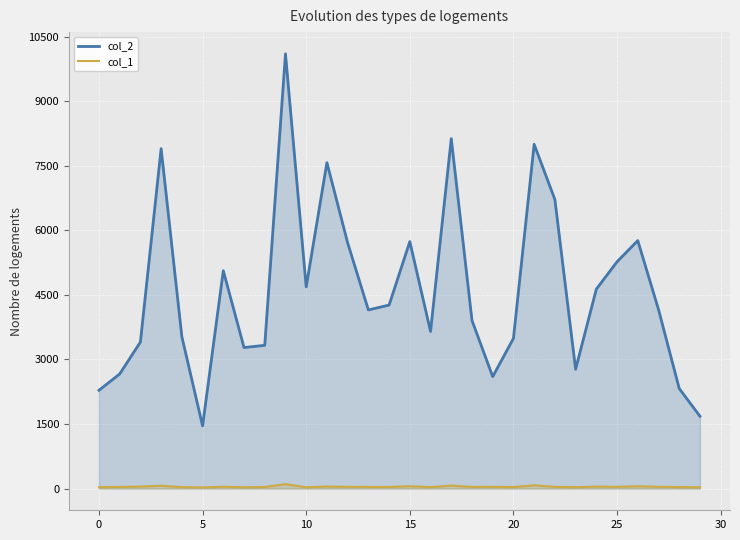

True or false: col_1 and col_2 intersect in this chart.

False